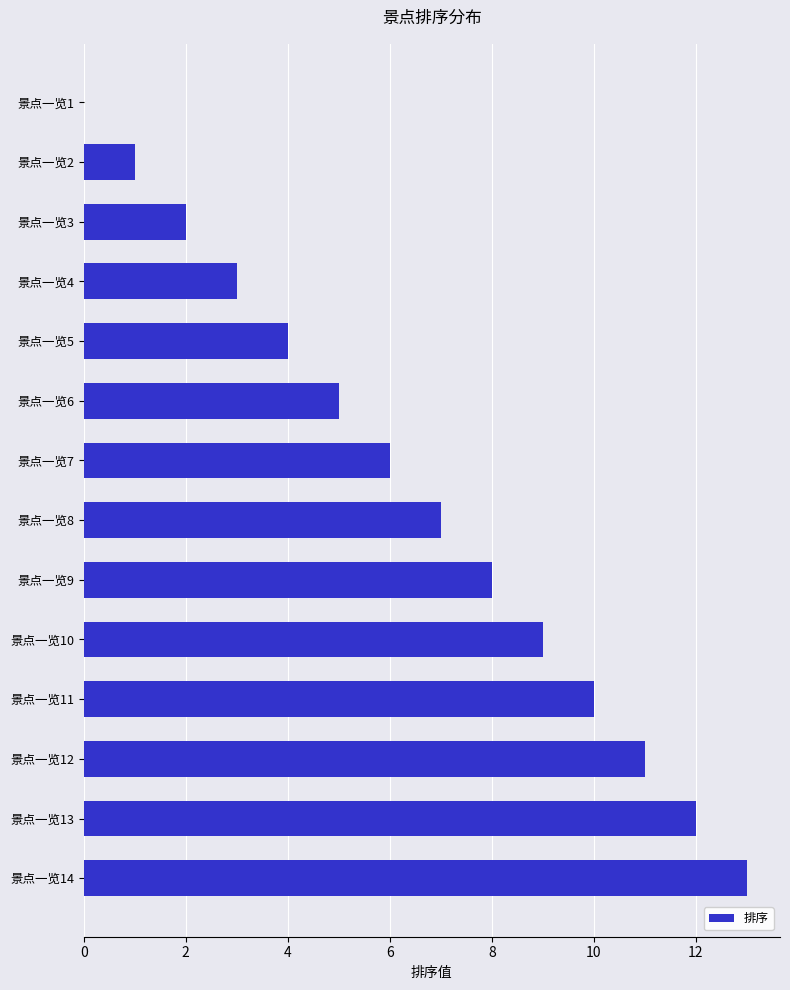

Count the number of categories in the chart.

14